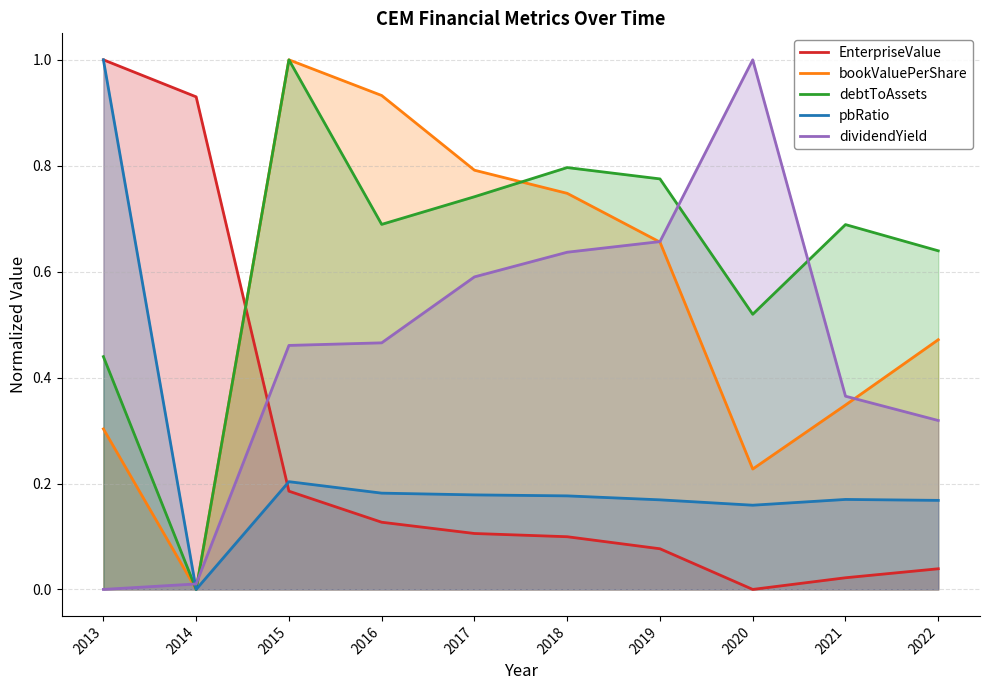

Where is the first local minimum for debtToAssets?

2014